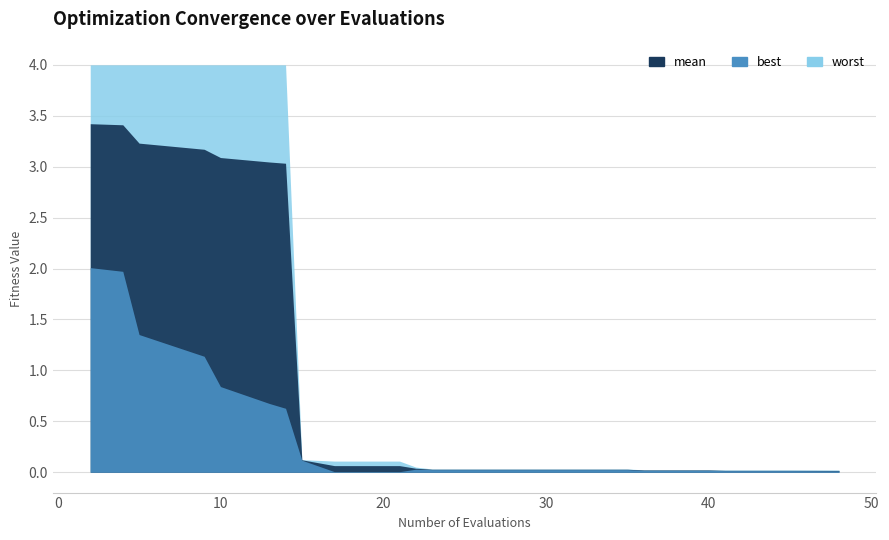

Is the value of worst at 22 greater than the value of best at 45?

Yes